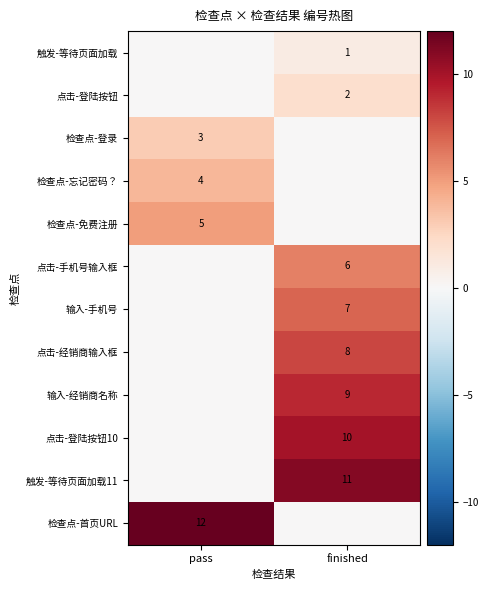

The value of 点击-登陆按钮10 at finished is 5. True or false?

False